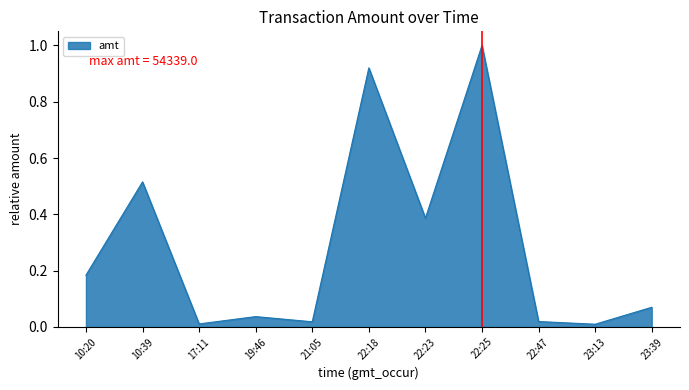

What position from the right is 10:20?

11